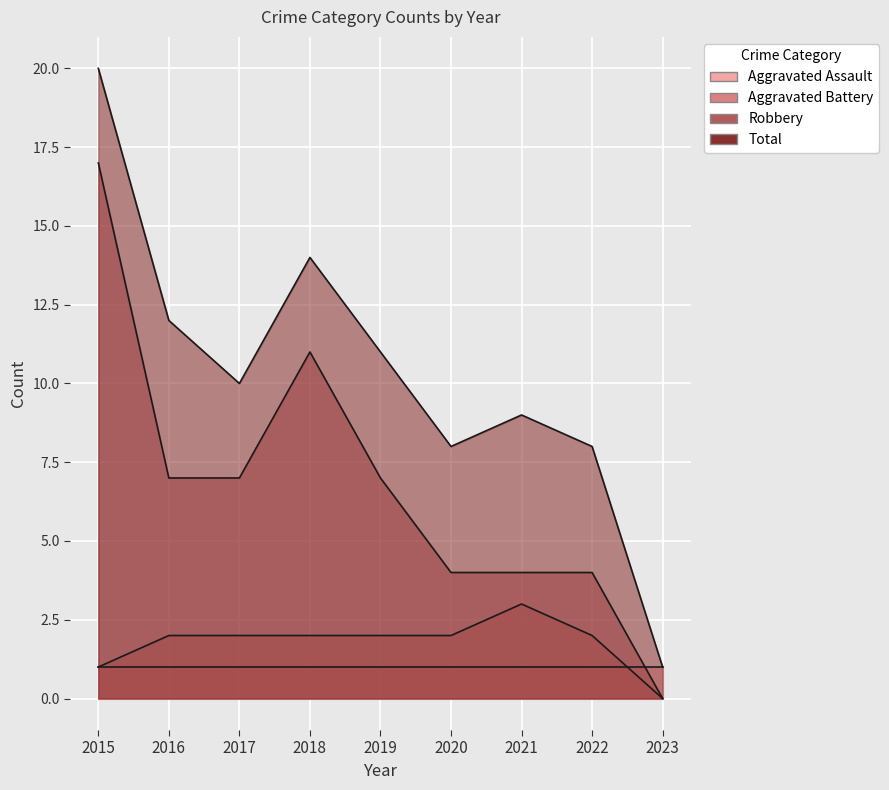

At which label does Total first exceed 10?

2015